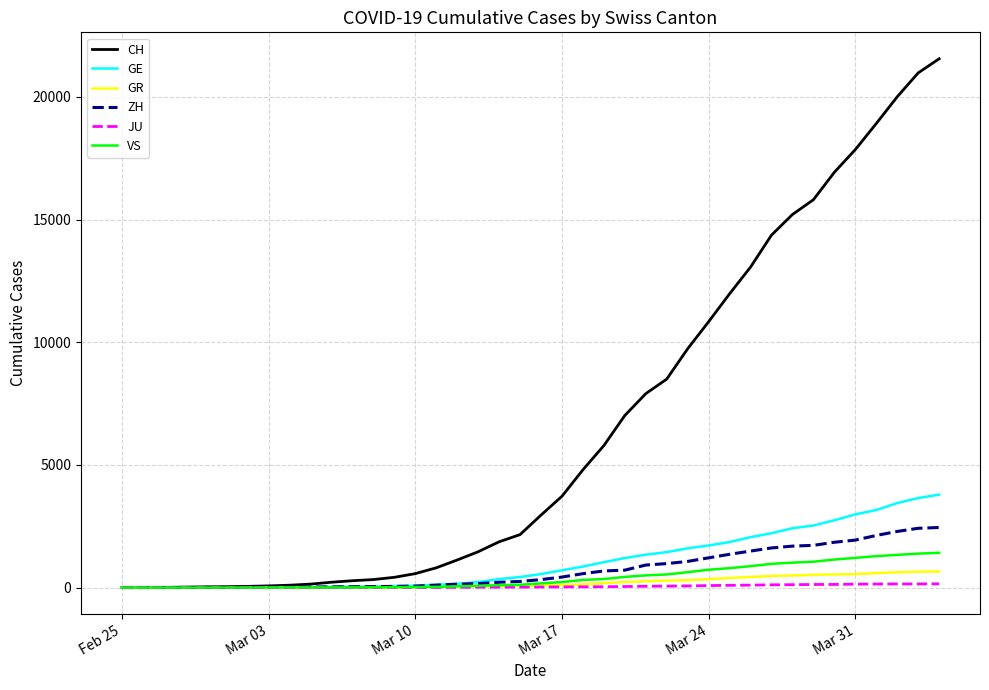

Which series has the widest spread of values?

CH